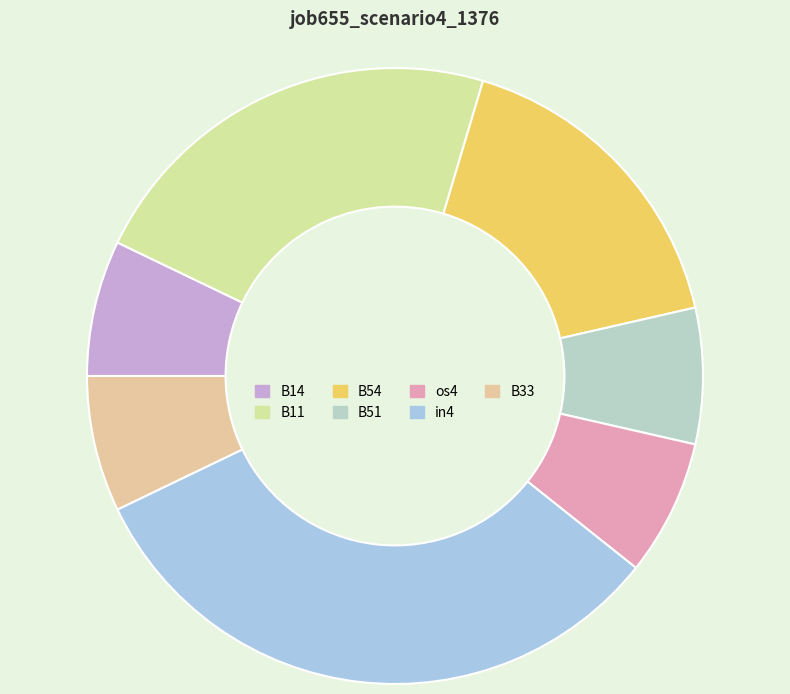

Rank the categories by value from highest to lowest.

in4, B11, B54, B14, B51, os4, B33